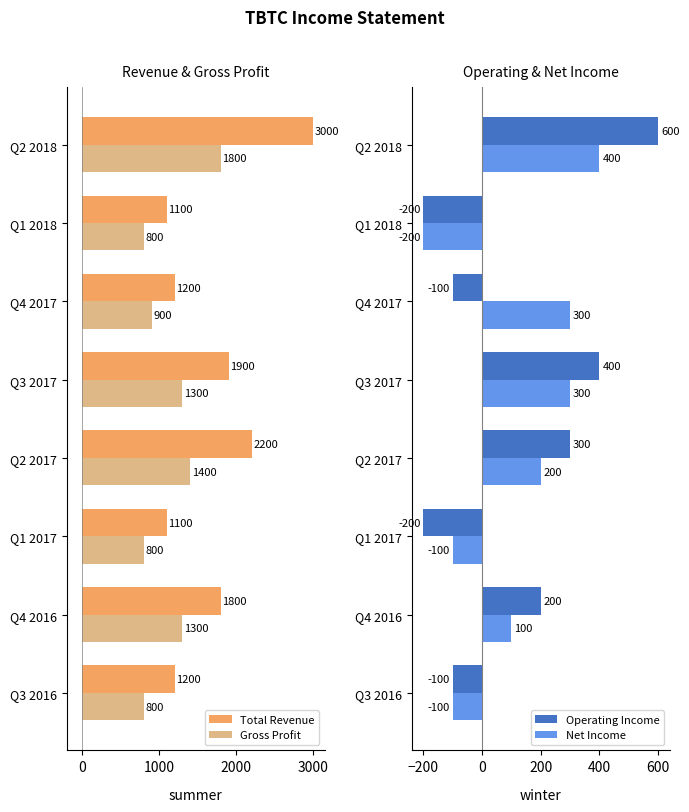

What is the sum of the Total Revenue values at Q4 2016 and Q1 2017?

2900